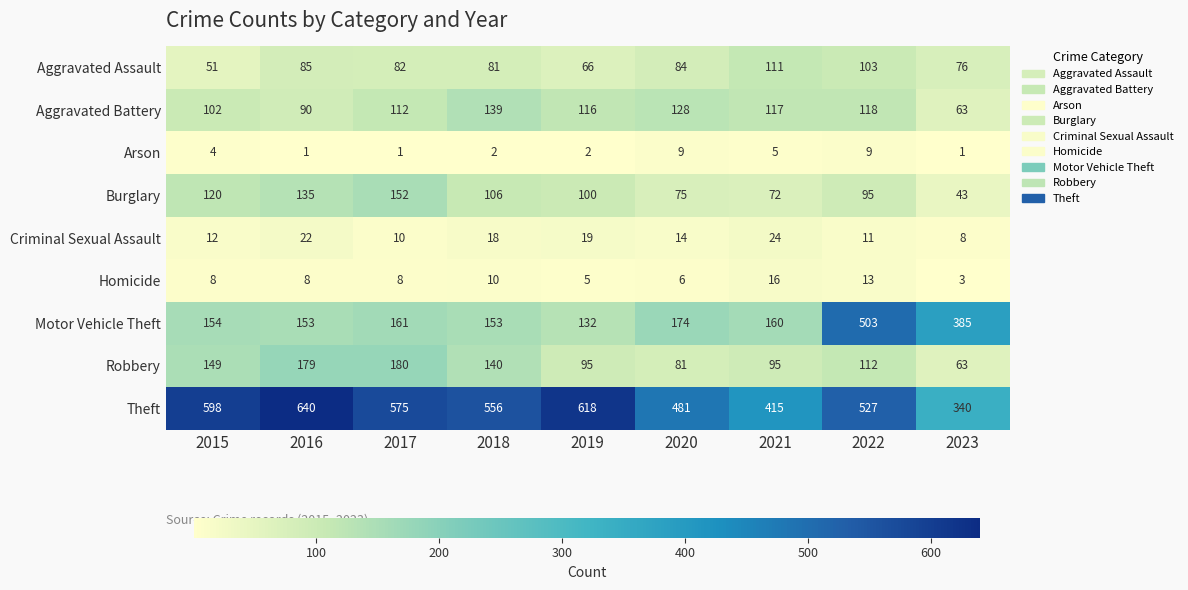

Which label corresponds to the largest value in the chart?

2016